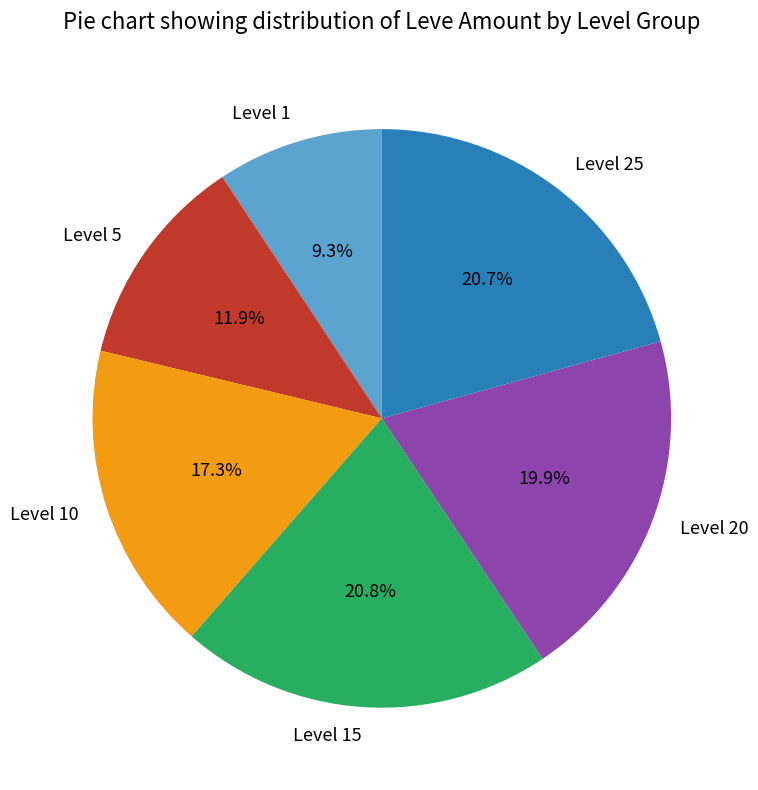

Which has a higher value, Level 20 or Level 25?

Level 25